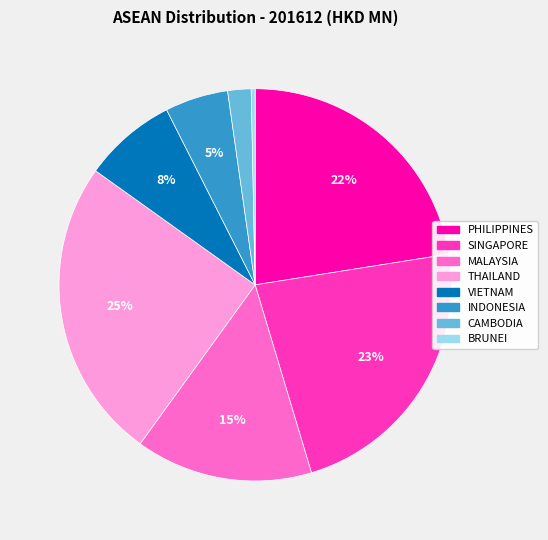

Which category has the biggest portion of the pie?

THAILAND